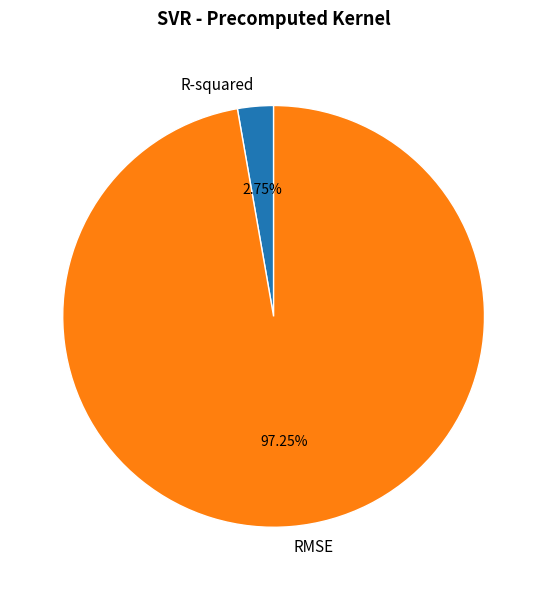

To the nearest percent, what portion does R-squared represent?

3%